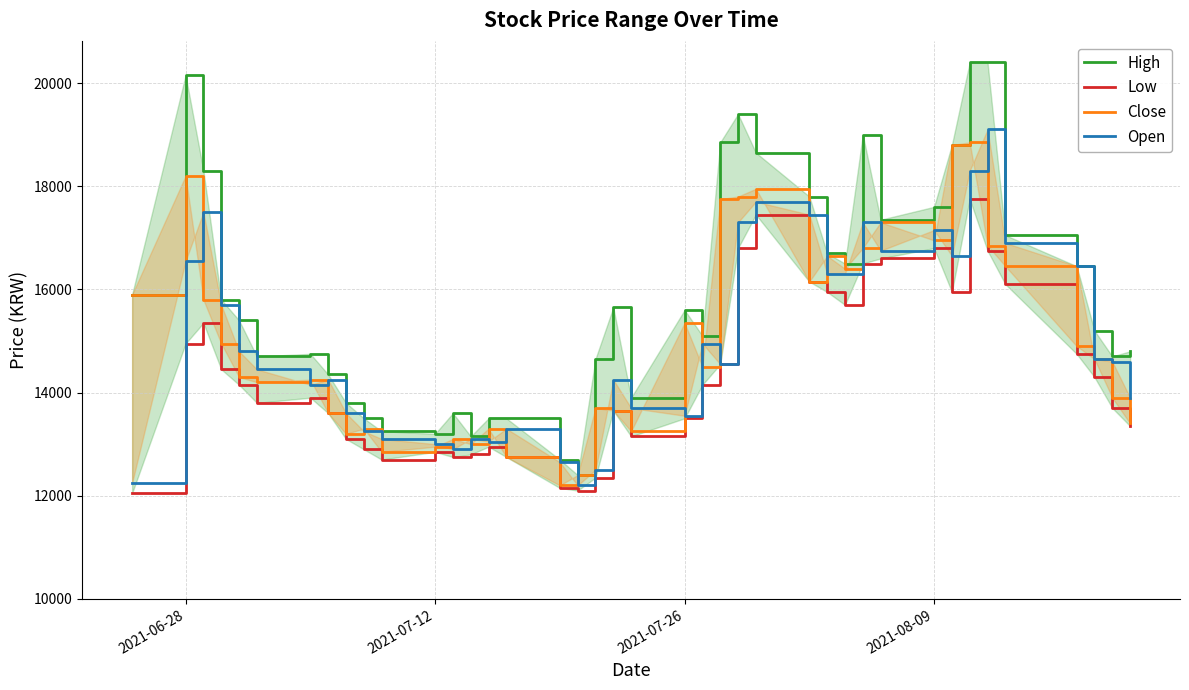

At how many categories does at least one series exceed 16854?

13